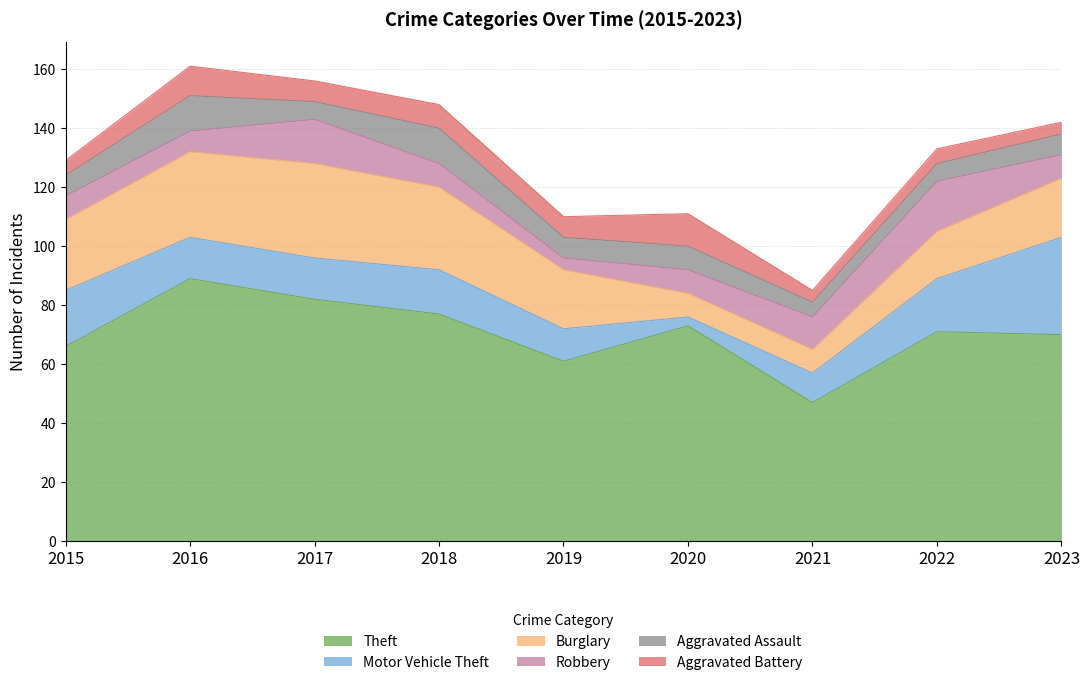

Is it true that Aggravated Assault equals 3 at 2022?

False